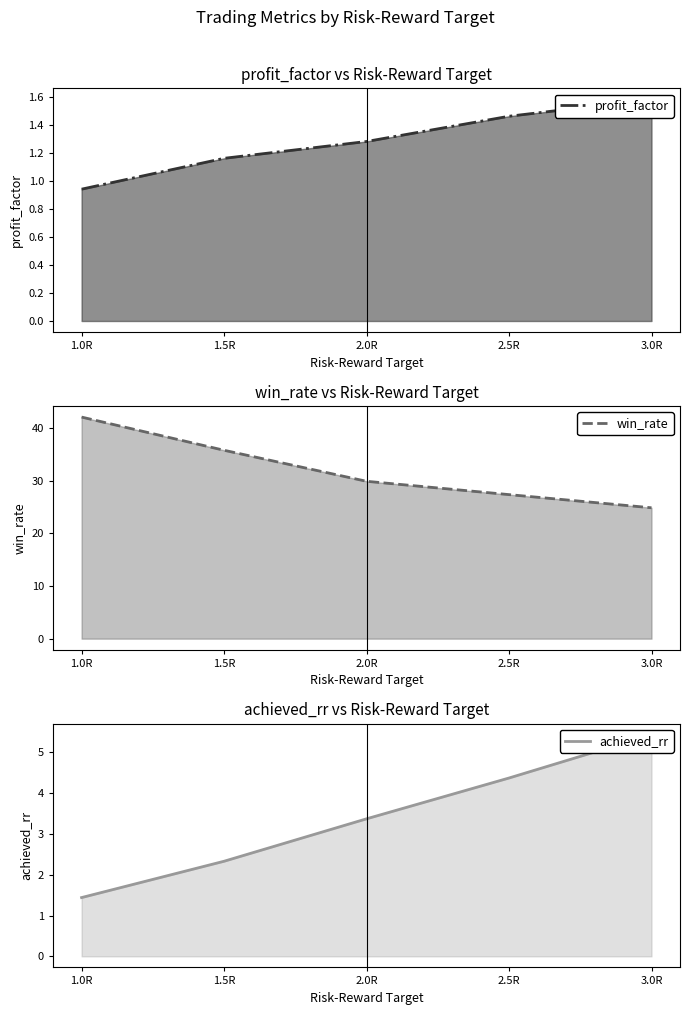

What is the label of the 5th point from the right?

1.0R